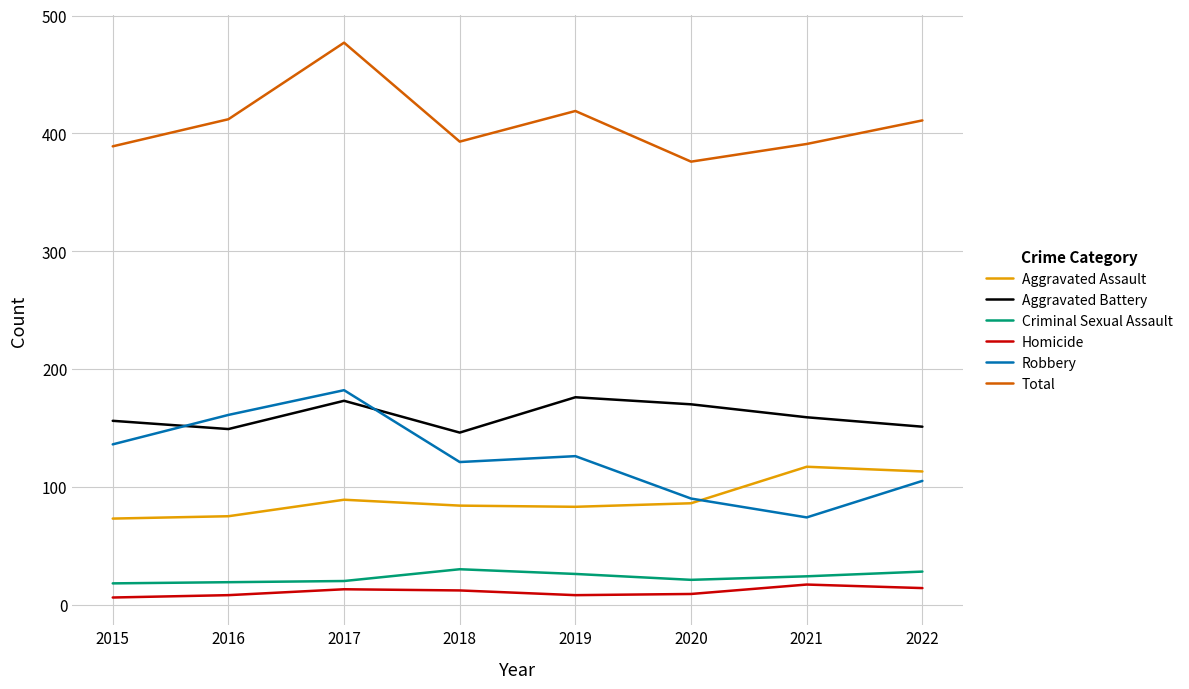

True or false: Aggravated Battery and Criminal Sexual Assault cross at least once.

False